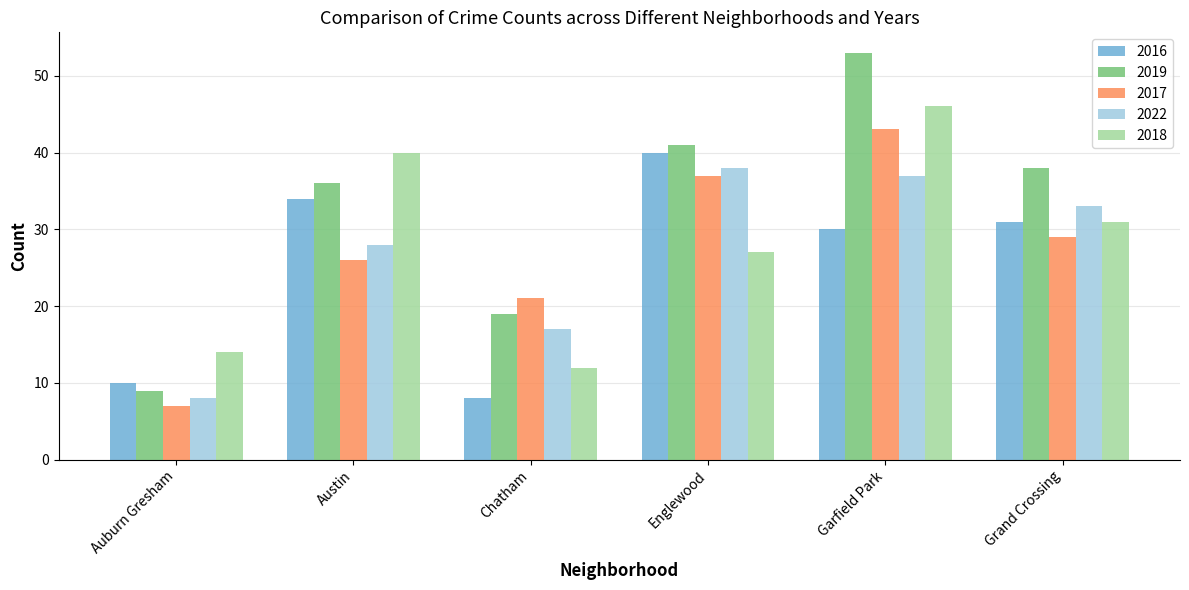

Does the chart contain any negative values?

No